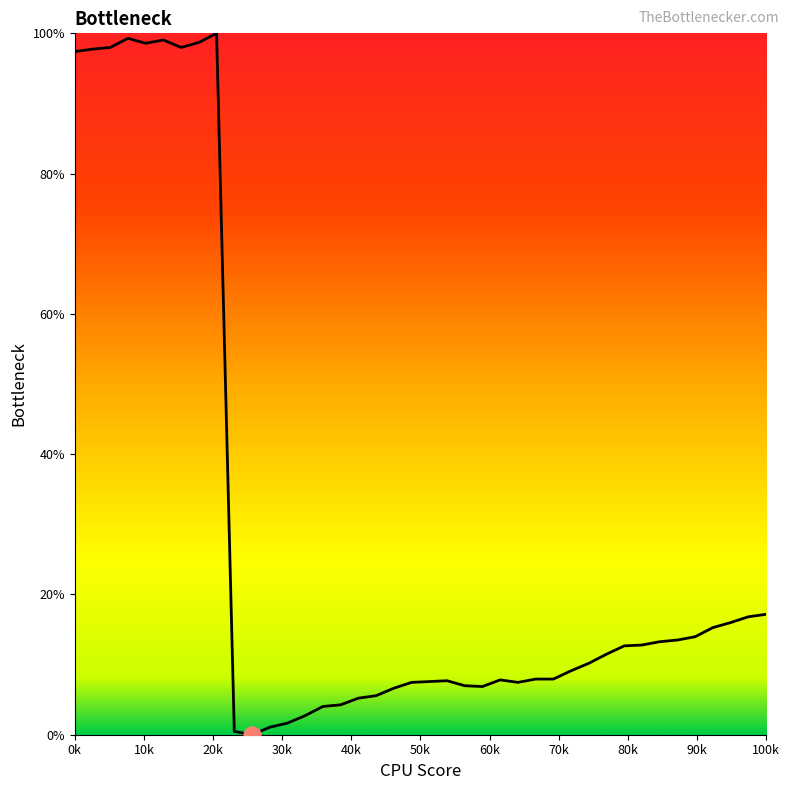

What is the maximum value shown in the chart?

100.0